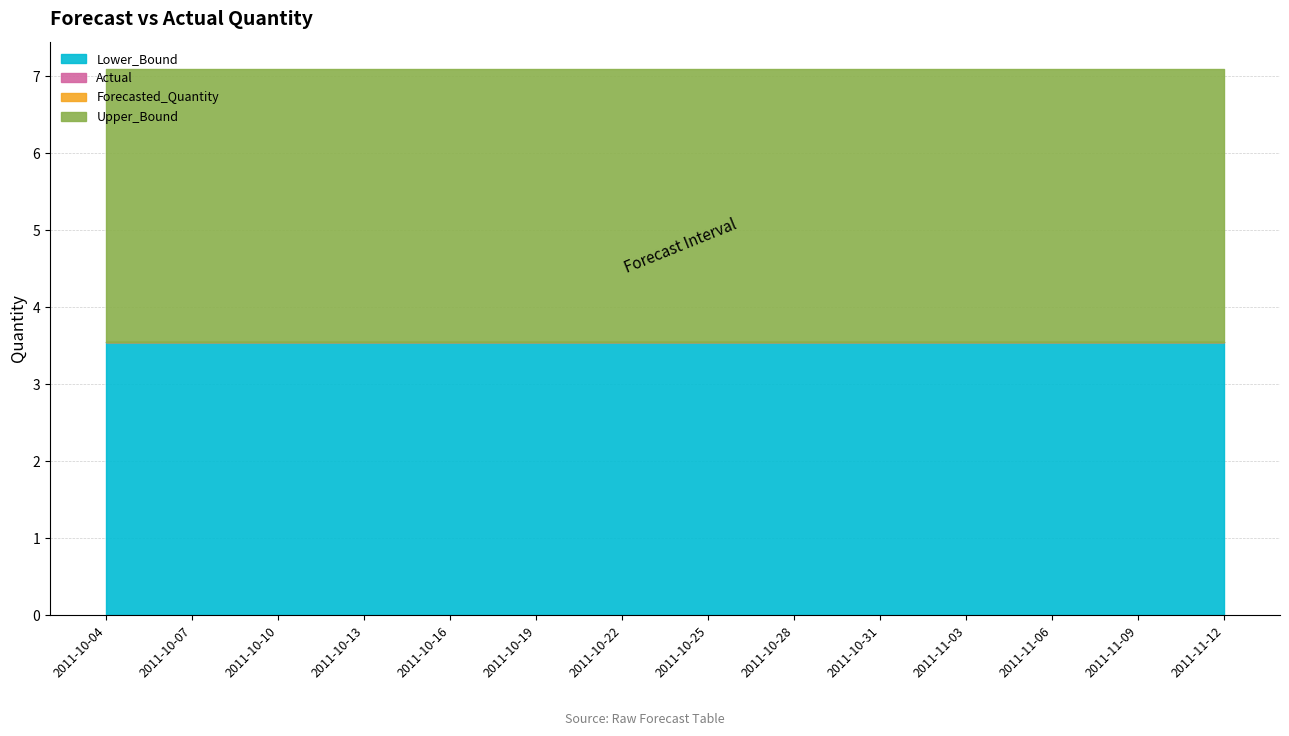

Rank the series by their maximum value, from lowest to highest.

Lower_Bound, Actual, Forecasted_Quantity, Upper_Bound